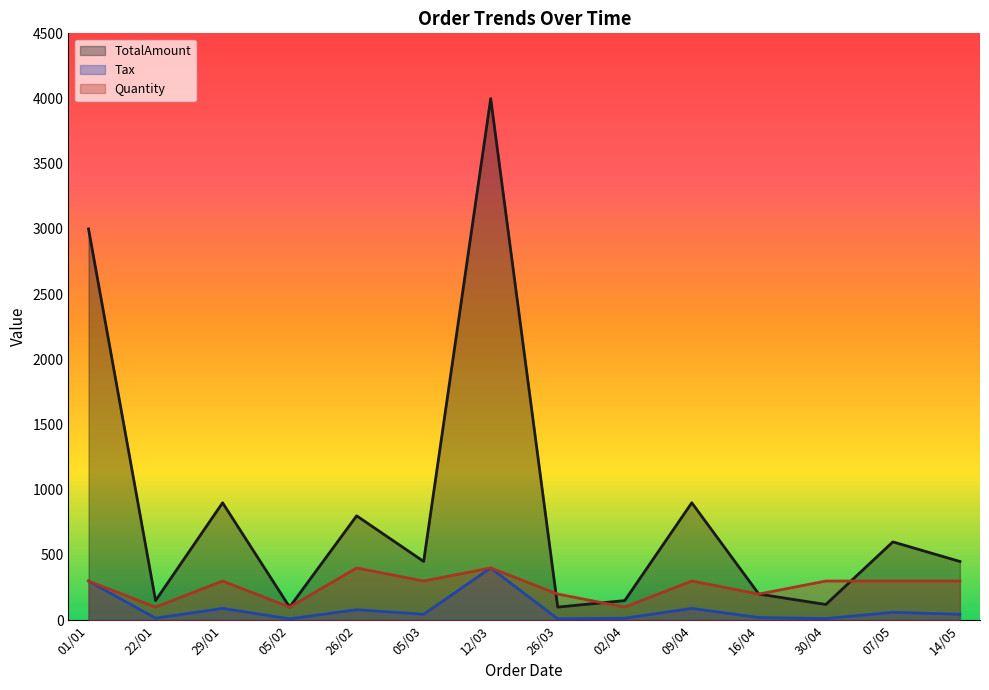

What are all the series names shown in the legend?

TotalAmount, Tax, Quantity